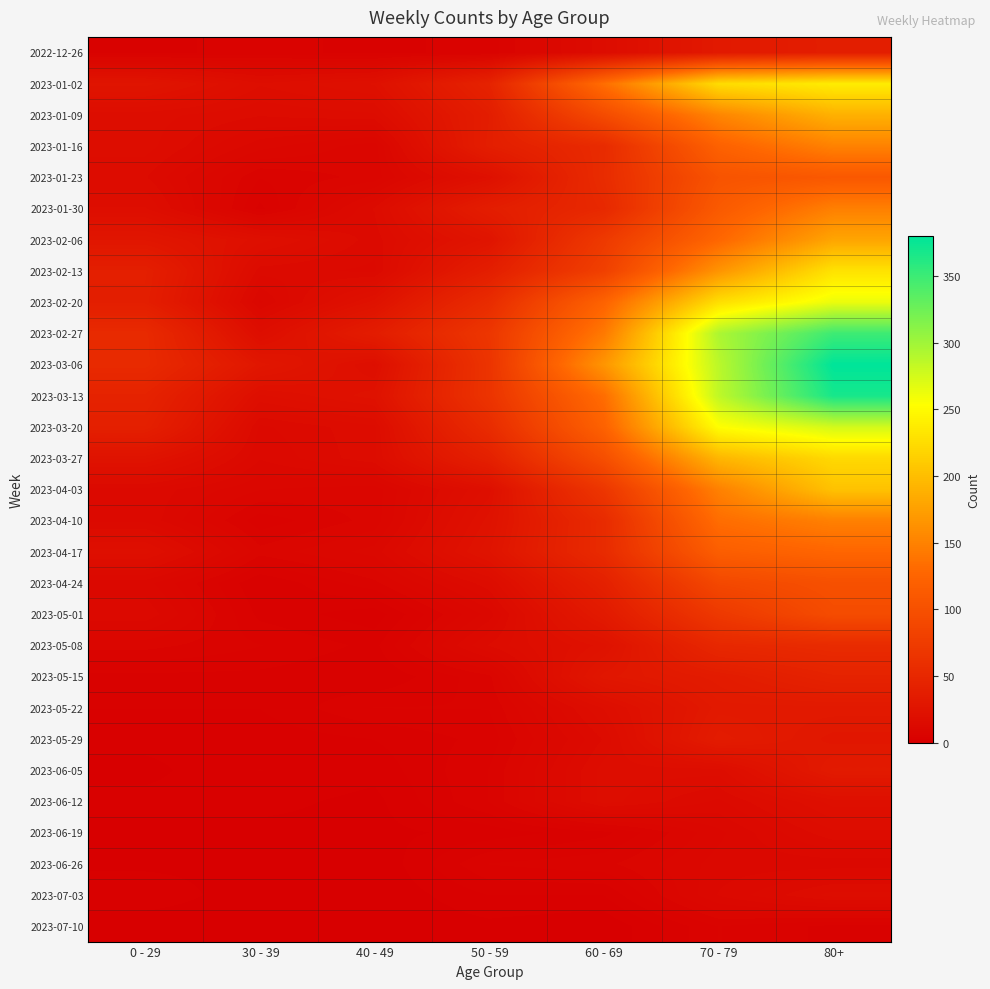

Reading left to right, extract all data points from this chart.

2022-12-26: 0 - 29=4	30 - 39=5	40 - 49=4	50 - 59=5	60 - 69=16	70 - 79=32	80+=38
2023-01-02: 0 - 29=26	30 - 39=18	40 - 49=21	50 - 59=44	60 - 69=134	70 - 79=225	80+=238
2023-01-09: 0 - 29=17	30 - 39=15	40 - 49=16	50 - 59=37	60 - 69=94	70 - 79=153	80+=189
2023-01-16: 0 - 29=17	30 - 39=11	40 - 49=8	50 - 59=38	60 - 69=54	70 - 79=121	80+=150
2023-01-23: 0 - 29=15	30 - 39=6	40 - 49=8	50 - 59=21	60 - 69=55	70 - 79=104	80+=110
2023-01-30: 0 - 29=18	30 - 39=4	40 - 49=15	50 - 59=37	60 - 69=51	70 - 79=112	80+=148
2023-02-06: 0 - 29=28	30 - 39=20	40 - 49=14	50 - 59=26	60 - 69=72	70 - 79=127	80+=179
2023-02-13: 0 - 29=39	30 - 39=14	40 - 49=13	50 - 59=38	60 - 69=80	70 - 79=165	80+=230
2023-02-20: 0 - 29=38	30 - 39=10	40 - 49=23	50 - 59=55	60 - 69=123	70 - 79=227	80+=263
2023-02-27: 0 - 29=53	30 - 39=18	40 - 49=36	50 - 59=68	60 - 69=143	70 - 79=294	80+=349
2023-03-06: 0 - 29=53	30 - 39=29	40 - 49=19	50 - 59=65	60 - 69=166	70 - 79=287	80+=380
2023-03-13: 0 - 29=44	30 - 39=19	40 - 49=23	50 - 59=65	60 - 69=133	70 - 79=285	80+=368
2023-03-20: 0 - 29=40	30 - 39=13	40 - 49=16	50 - 59=55	60 - 69=122	70 - 79=253	80+=275
2023-03-27: 0 - 29=24	30 - 39=12	40 - 49=16	50 - 59=41	60 - 69=98	70 - 79=193	80+=222
2023-04-03: 0 - 29=13	30 - 39=9	40 - 49=8	50 - 59=20	60 - 69=68	70 - 79=149	80+=203
2023-04-10: 0 - 29=13	30 - 39=5	40 - 49=8	50 - 59=23	60 - 69=54	70 - 79=133	80+=149
2023-04-17: 0 - 29=20	30 - 39=8	40 - 49=11	50 - 59=25	60 - 69=54	70 - 79=117	80+=126
2023-04-24: 0 - 29=11	30 - 39=3	40 - 49=7	50 - 59=16	60 - 69=41	70 - 79=90	80+=100
2023-05-01: 0 - 29=13	30 - 39=4	40 - 49=2	50 - 59=11	60 - 69=33	70 - 79=71	80+=95
2023-05-08: 0 - 29=8	30 - 39=6	40 - 49=4	50 - 59=15	60 - 69=23	70 - 79=50	80+=54
2023-05-15: 0 - 29=4	30 - 39=4	40 - 49=3	50 - 59=7	60 - 69=29	70 - 79=35	80+=44
2023-05-22: 0 - 29=3	30 - 39=3	40 - 49=6	50 - 59=6	60 - 69=18	70 - 79=32	80+=32
2023-05-29: 0 - 29=2	30 - 39=2	40 - 49=3	50 - 59=5	60 - 69=15	70 - 79=35	80+=29
2023-06-05: 0 - 29=1	30 - 39=3	40 - 49=2	50 - 59=6	60 - 69=17	70 - 79=17	80+=33
2023-06-12: 0 - 29=2	30 - 39=2	40 - 49=1	50 - 59=6	60 - 69=17	70 - 79=13	80+=20
2023-06-19: 0 - 29=1	30 - 39=1	40 - 49=1	50 - 59=2	60 - 69=4	70 - 79=10	80+=16
2023-06-26: 0 - 29=1	30 - 39=1	40 - 49=0	50 - 59=6	60 - 69=7	70 - 79=11	80+=11
2023-07-03: 0 - 29=3	30 - 39=0	40 - 49=0	50 - 59=3	60 - 69=3	70 - 79=12	80+=17
2023-07-10: 0 - 29=0	30 - 39=0	40 - 49=0	50 - 59=1	60 - 69=0	70 - 79=6	80+=4